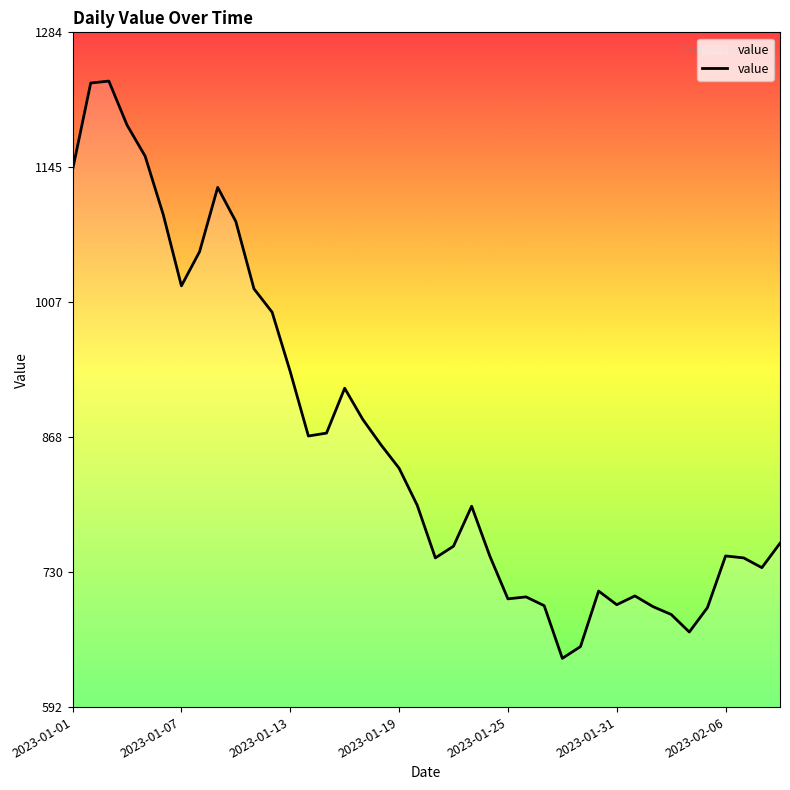

Does the chart have visible grid lines?

No